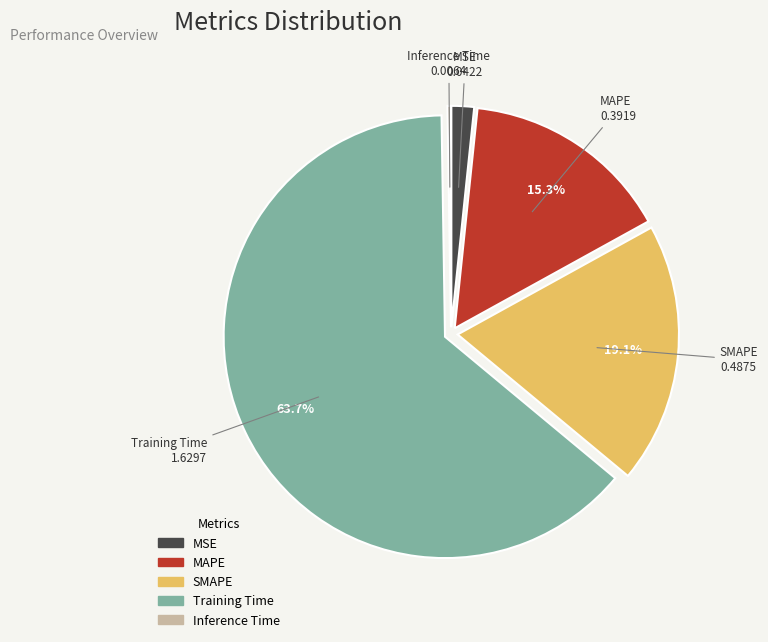

What is the largest slice in the pie chart?

Training Time